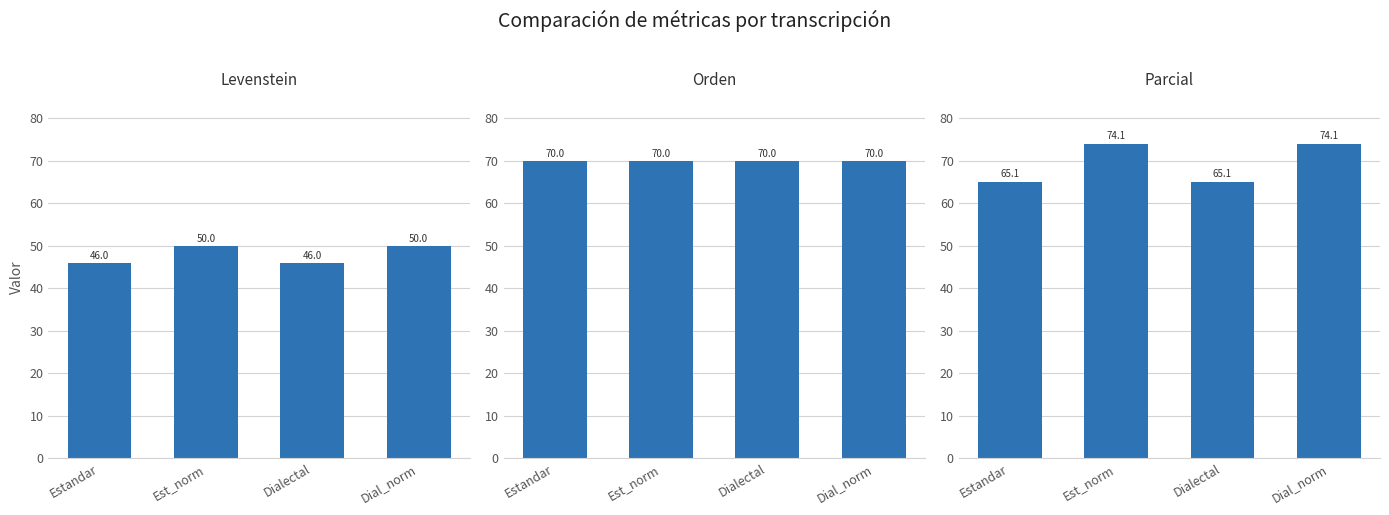

Which series changed the most between Estandar and Dialectal?

Levenstein